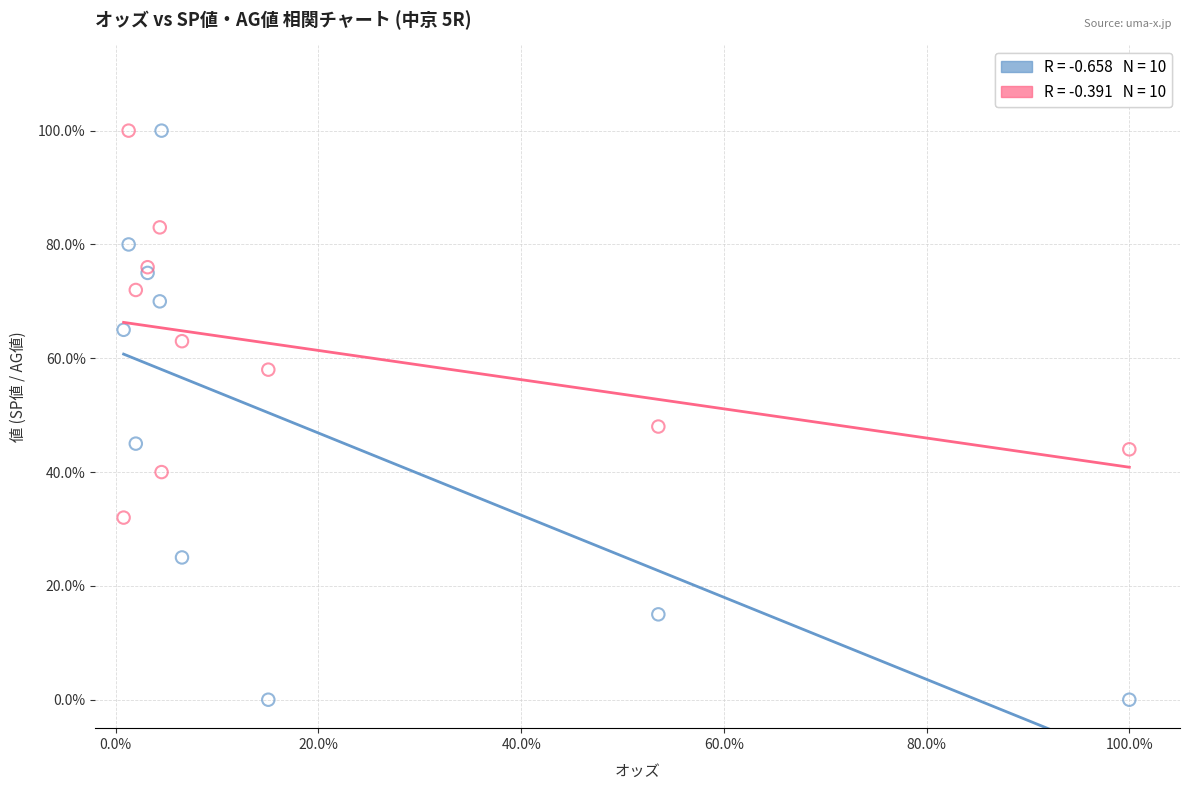

Across all series, what Y value is closest to 50?

48.0